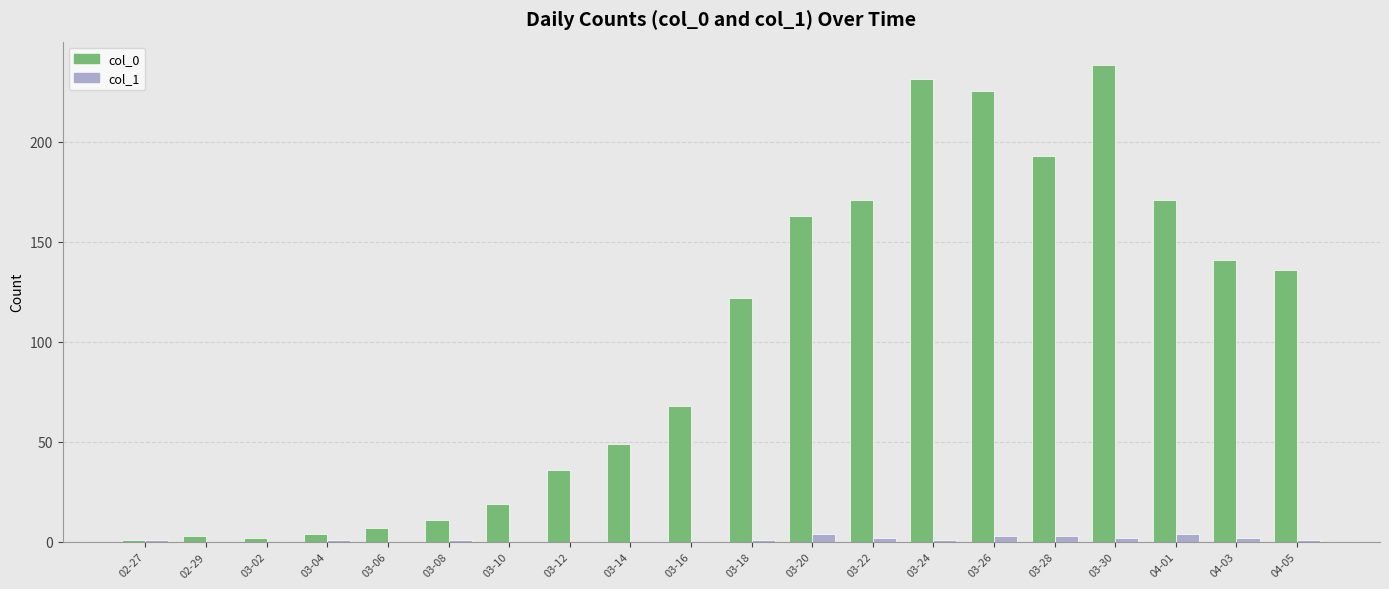

Are the bars grouped side by side (vs. stacked)?

Yes